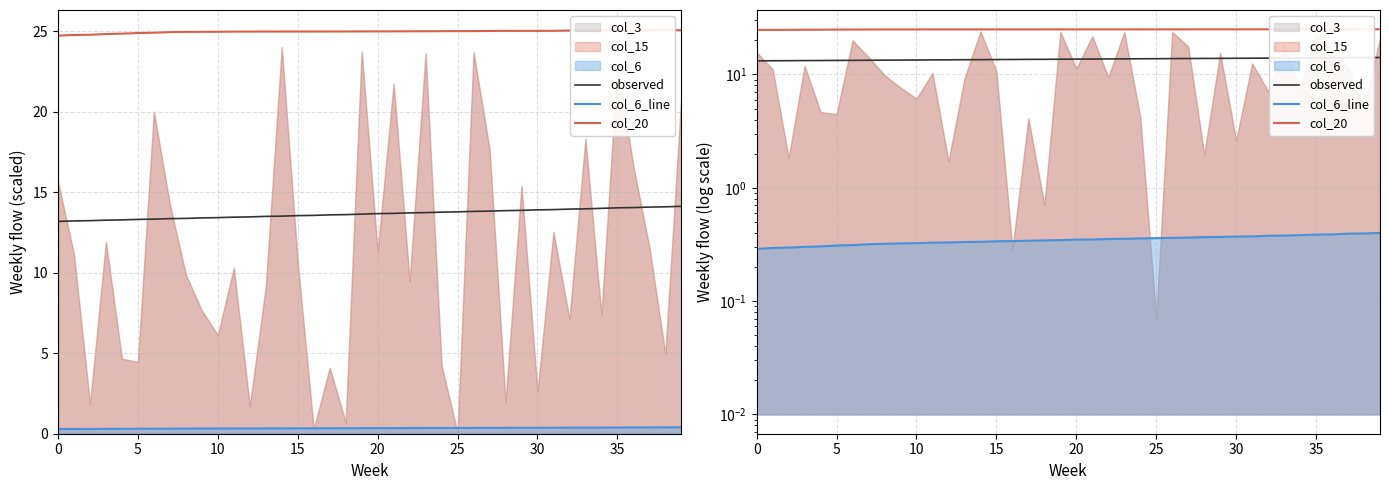

What is the highest value of the col_6_line series?

0.4